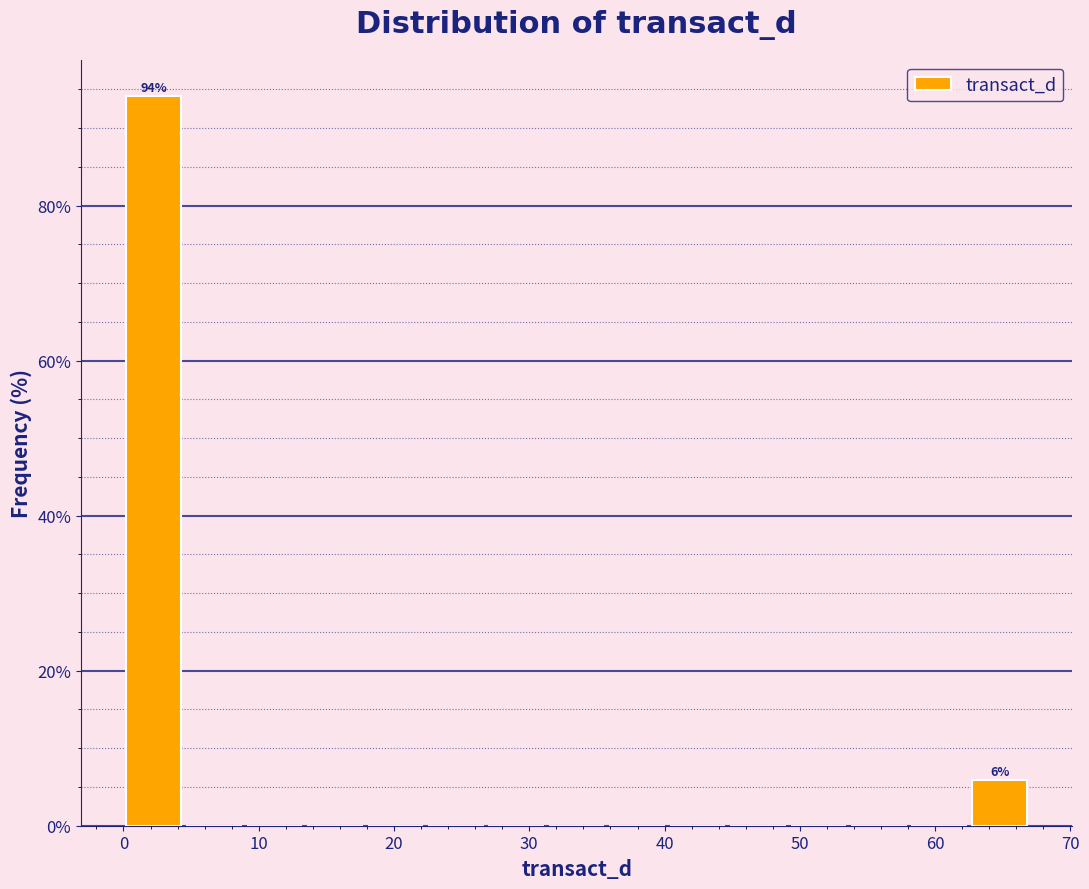

Which range on the x-axis has the tallest bar?

0 to 4